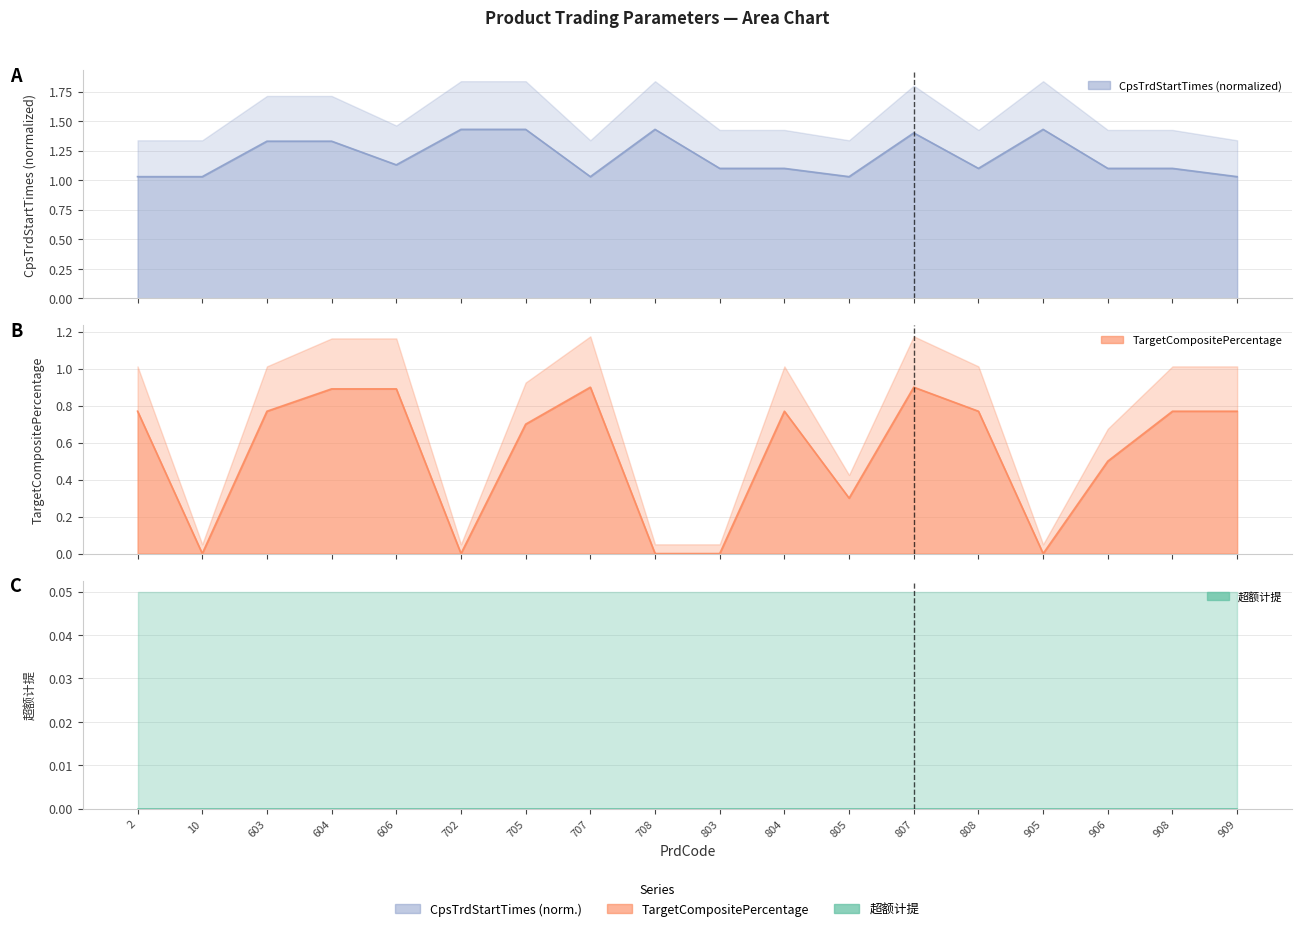

True or false: CpsTrdStartTimes_norm and TargetCompositePercentage intersect in this chart.

False